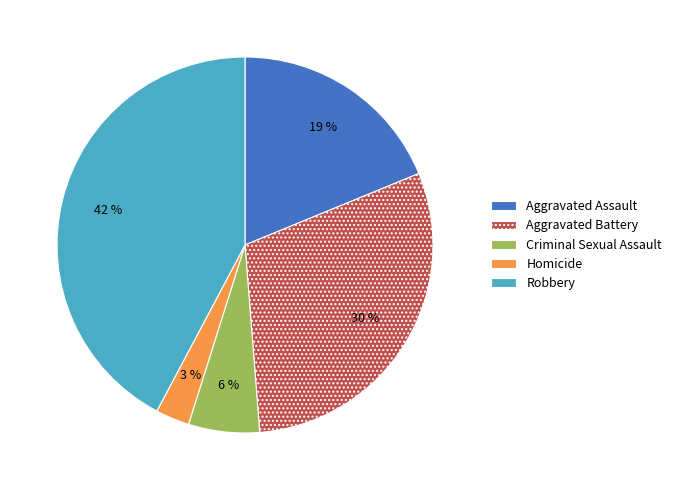

Does any single category account for the majority?

No